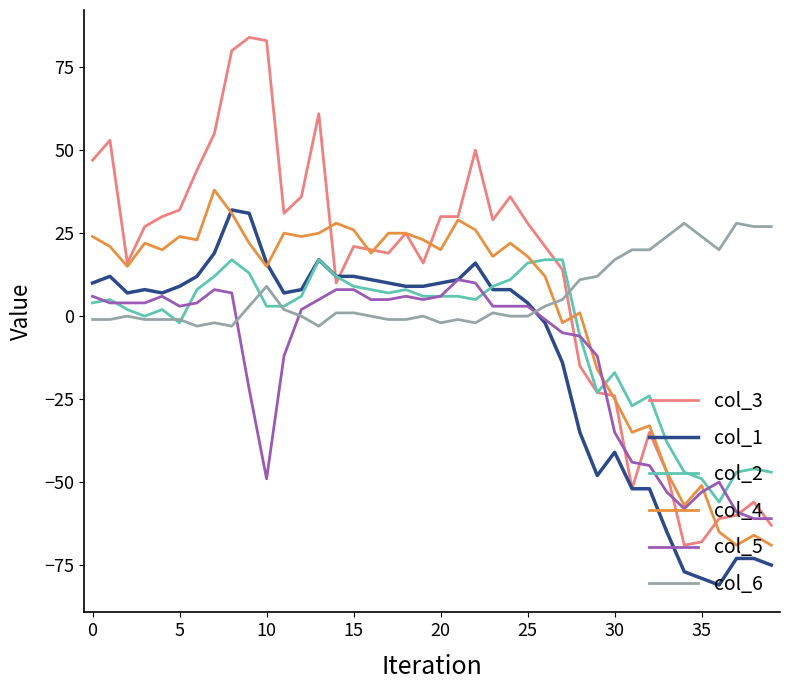

Which series has the largest range (max minus min)?

col_3